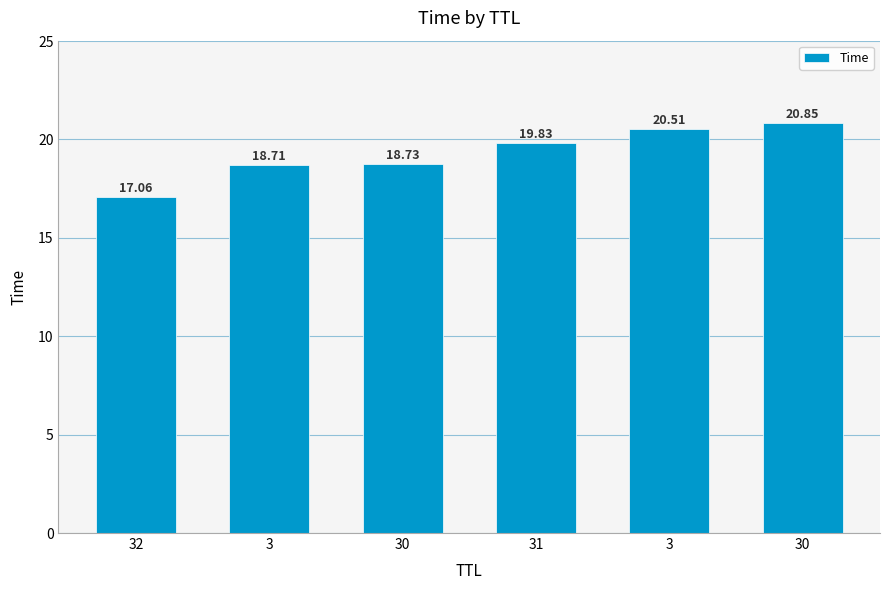

List the labels in order of value, largest first.

30, 3, 31, 30, 3, 32